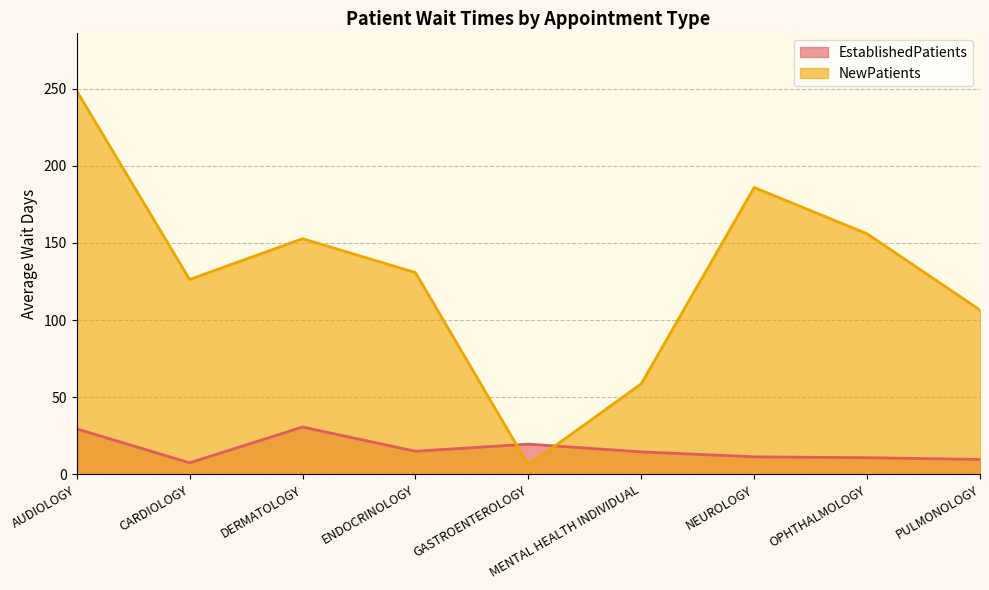

What is the total value across all series at AUDIOLOGY?

278.0